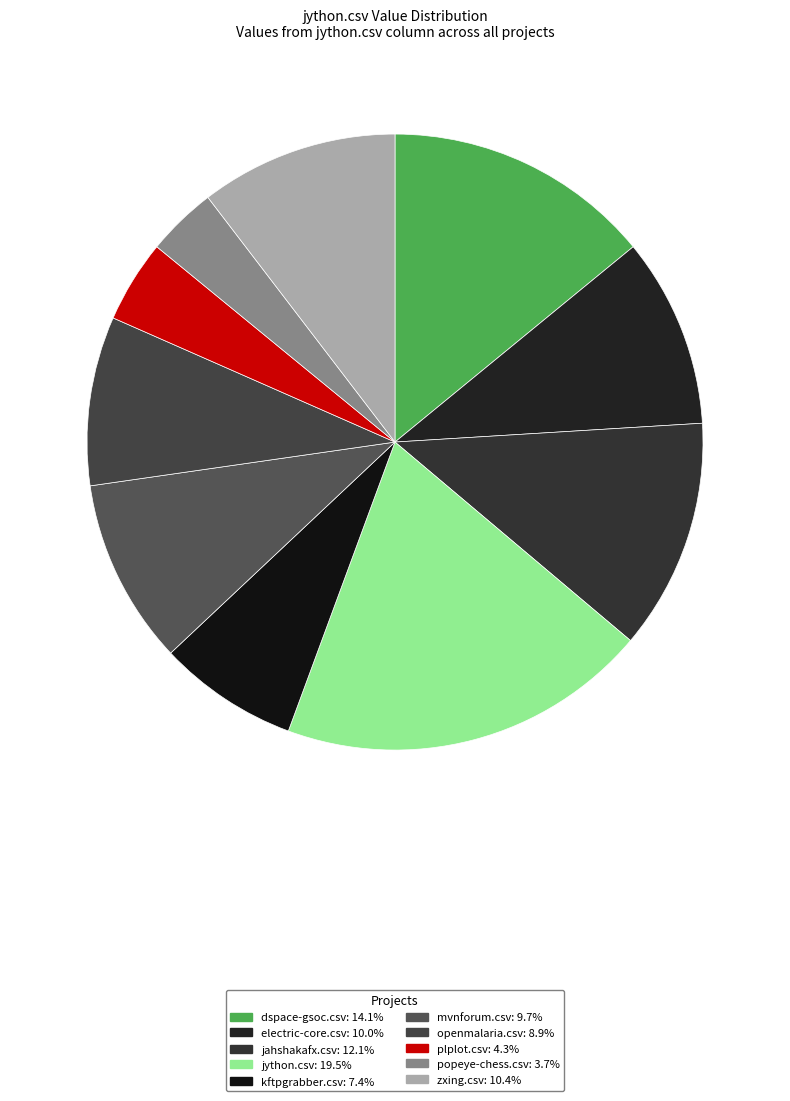

How many slices are in this pie chart?

10